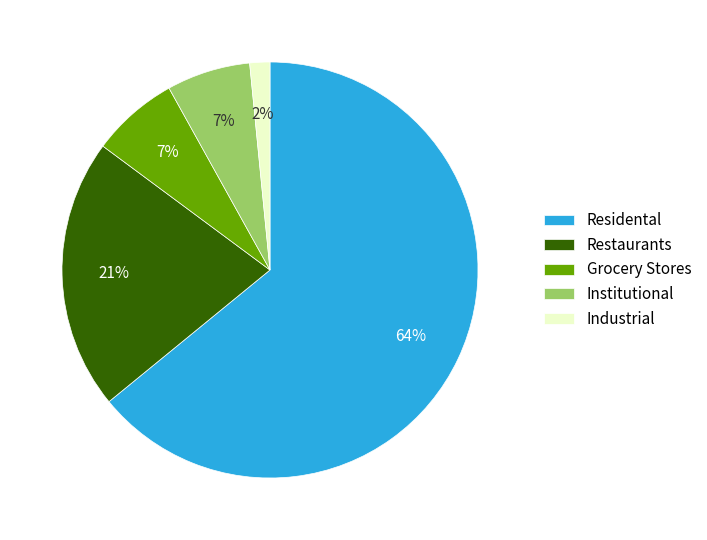

To the nearest percent, what is the average slice percentage?

20%